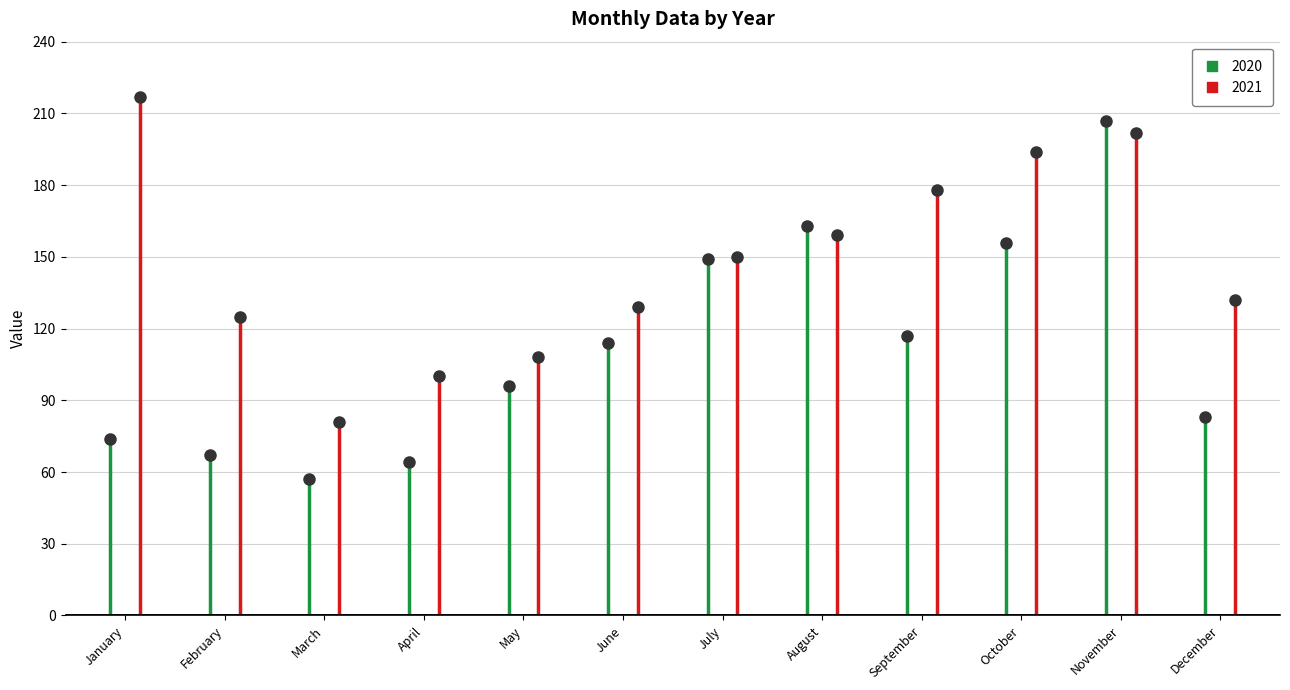

At how many categories does at least one series exceed 98?

11